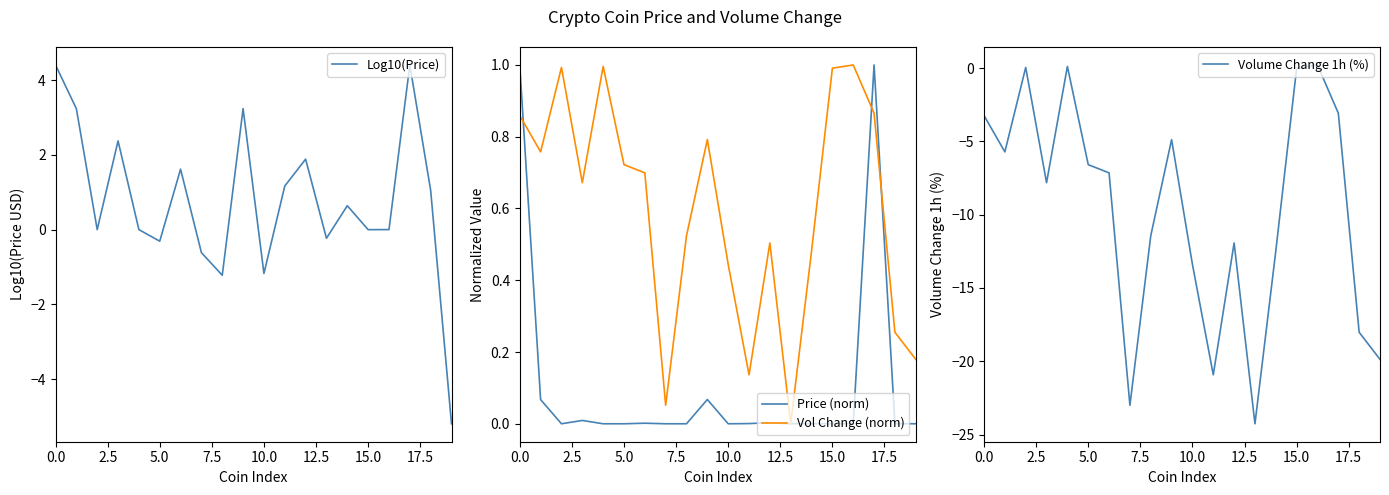

Reading right to left, transcribe all the data shown in this chart.

Log10(Price): -5.2	1.1	4.4	0.0	0.0	0.6	-0.2	1.9	1.2	-1.2	3.2	-1.2	-0.6	1.6	-0.3	0.0	2.4	0.0	3.2	4.4
Price (norm): 0.0	0.0	1.0	0.0	0.0	0.0	0.0	0.0	0.0	0.0	0.1	0.0	0.0	0.0	0.0	0.0	0.0	0.0	0.1	1.0
Vol Change (norm): 0.2	0.3	0.9	1.0	1.0	0.5	0.0	0.5	0.1	0.4	0.8	0.5	0.1	0.7	0.7	1.0	0.7	1.0	0.8	0.9
Volume Change 1h (%): -19.9	-18.0	-3.1	0.2	-0.0	-12.5	-24.3	-11.9	-20.9	-13.4	-4.9	-11.4	-23.0	-7.2	-6.6	0.1	-7.8	0.0	-5.7	-3.2